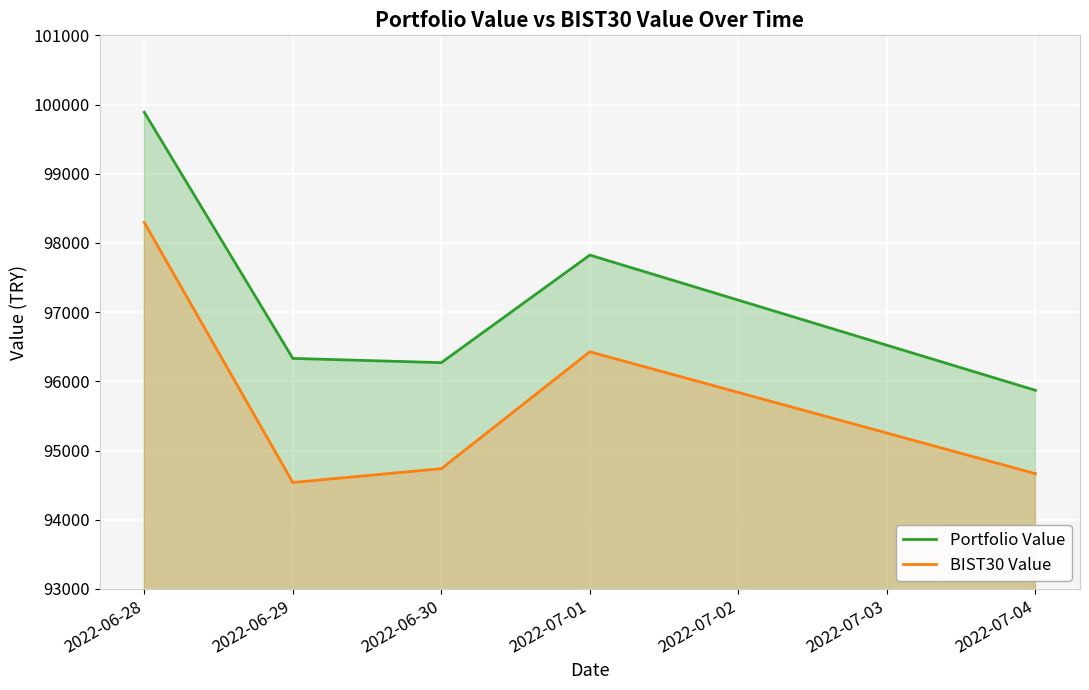

What is the value of the Portfolio Value point at the 5th from the left?

95870.7